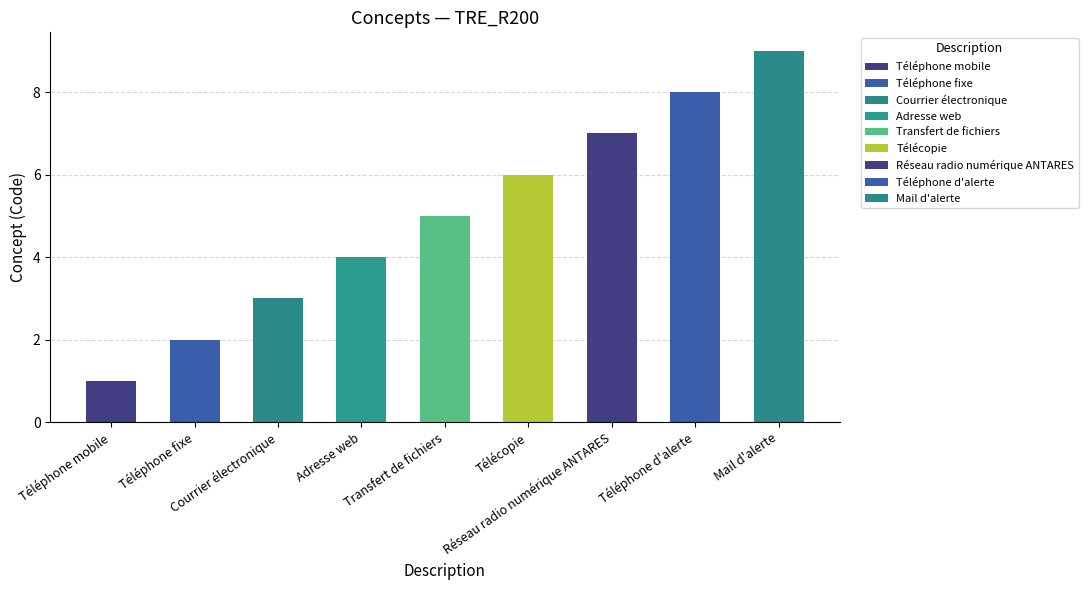

True or false: the data shows 14 at Téléphone d'alerte.

False